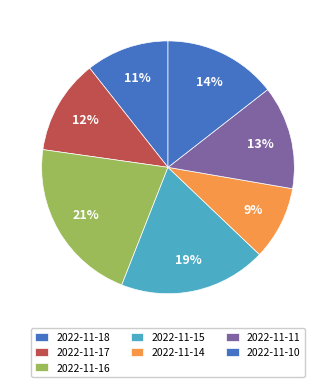

Which category has the smallest portion of the pie?

2022-11-14